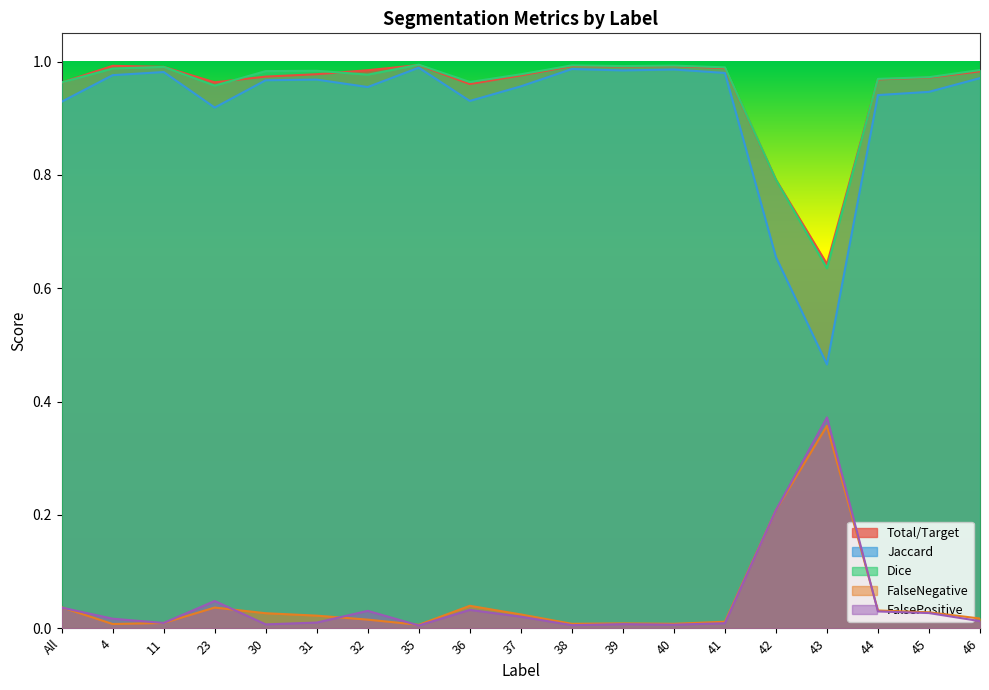

Rank the series at 23 from lowest to highest value.

FalseNegative, FalsePositive, Jaccard, Dice, Total/Target